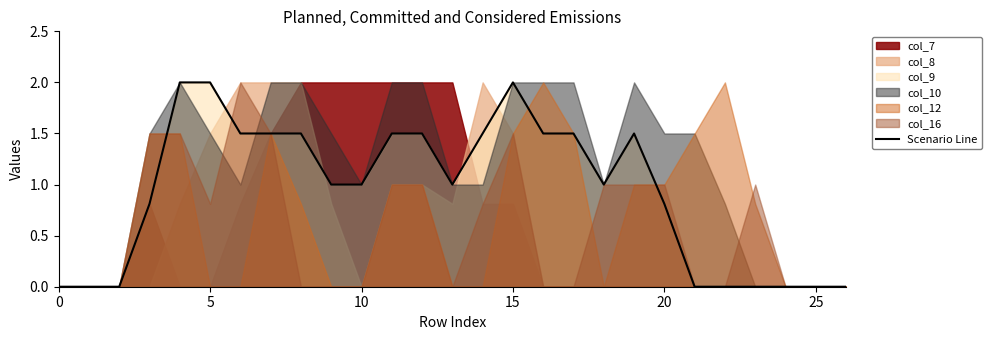

What is the difference between the second highest and second lowest values?

2.0